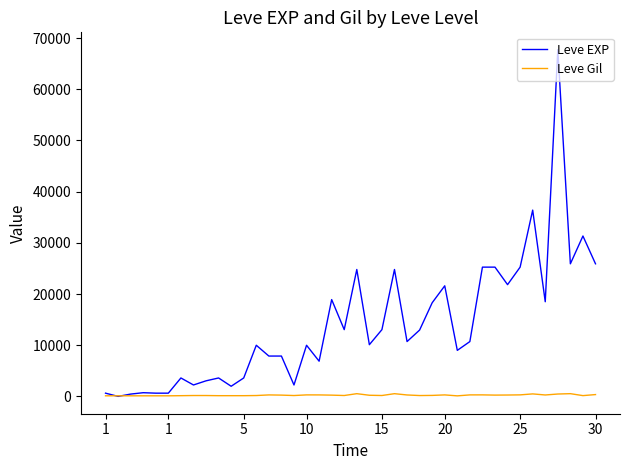

Which series has the largest range (max minus min)?

Leve EXP